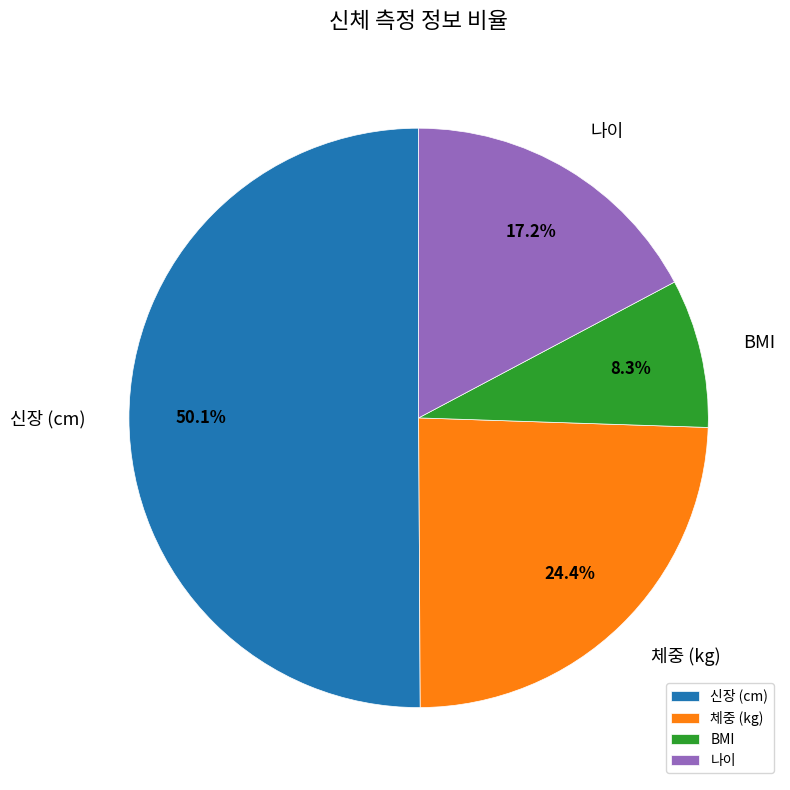

What is the total percentage of BMI and 나이?

25.5%